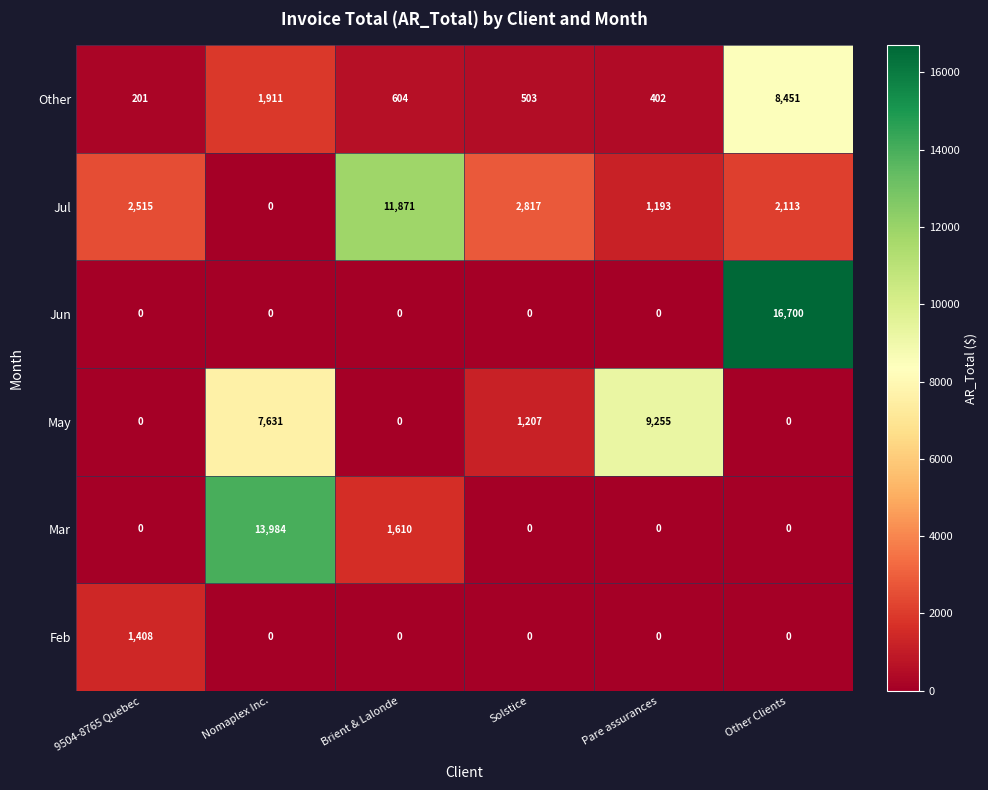

At which category is the sum across all series the highest?

Other Clients